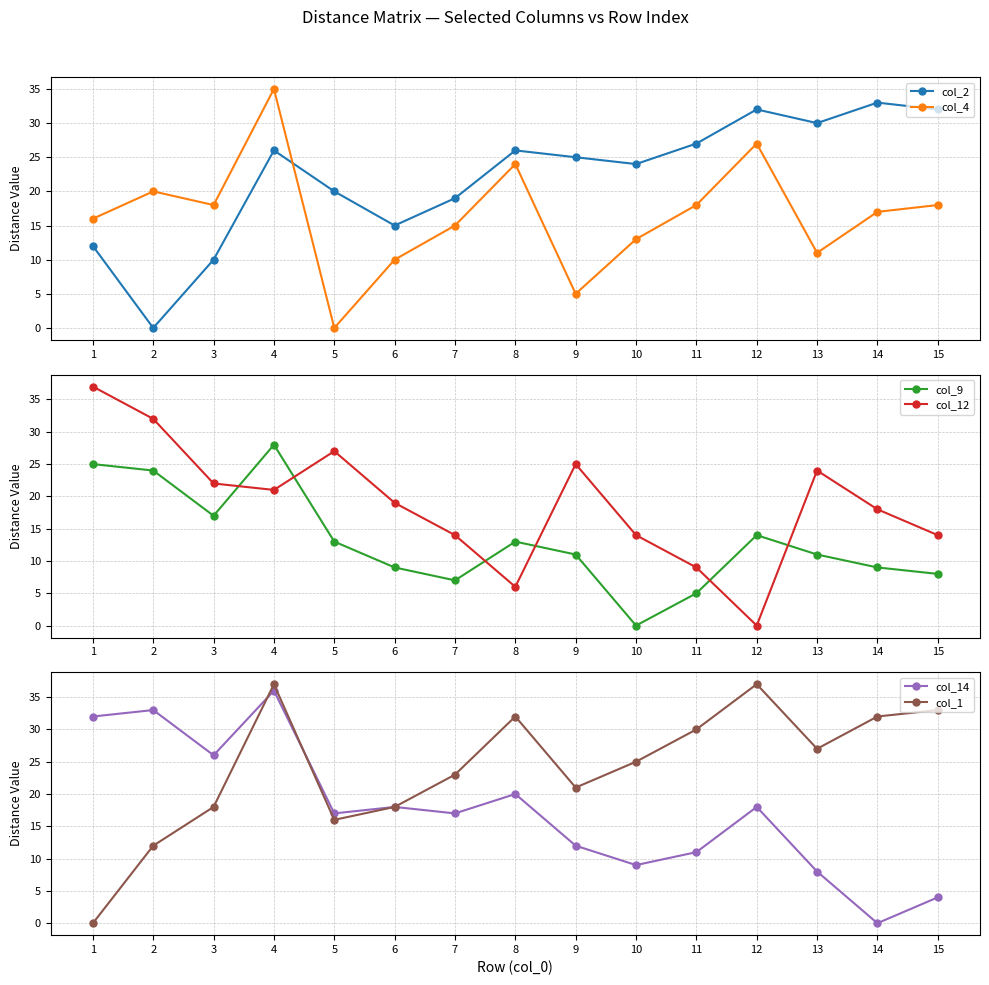

At which category does col_12 reach its first local peak?

5